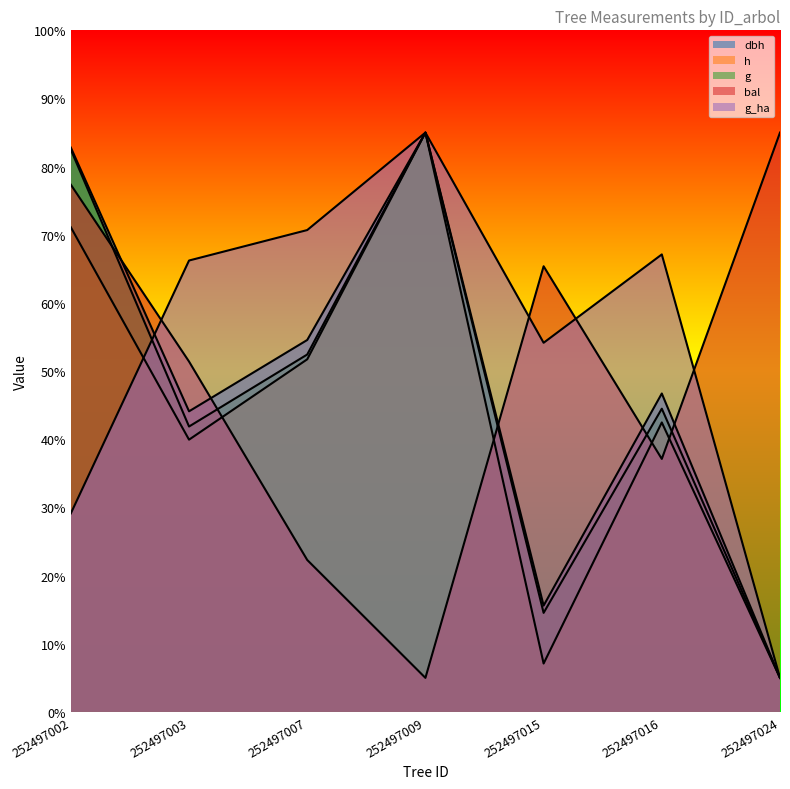

How many lines are shown in the chart?

5